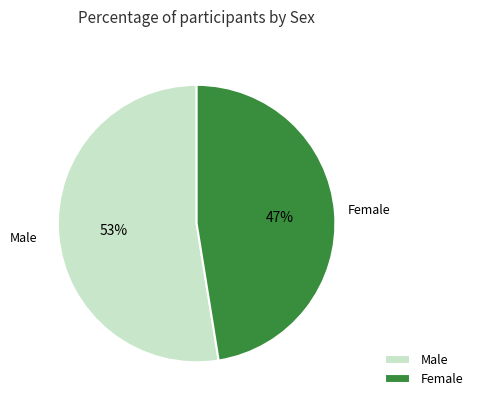

How many segments does this pie chart have?

2